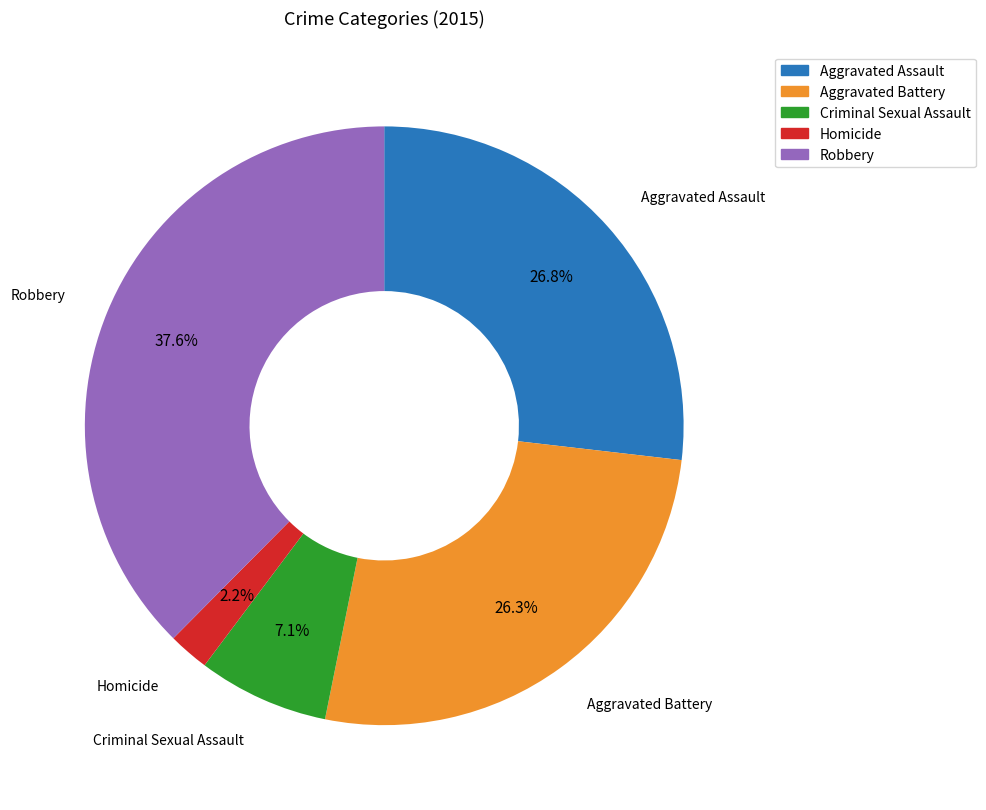

Which category has the biggest portion of the pie?

Robbery